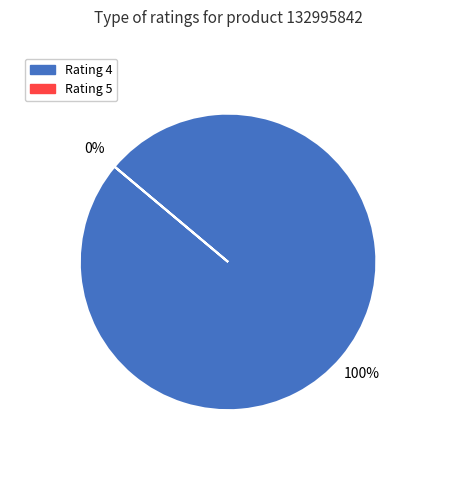

Which category has the biggest portion of the pie?

4